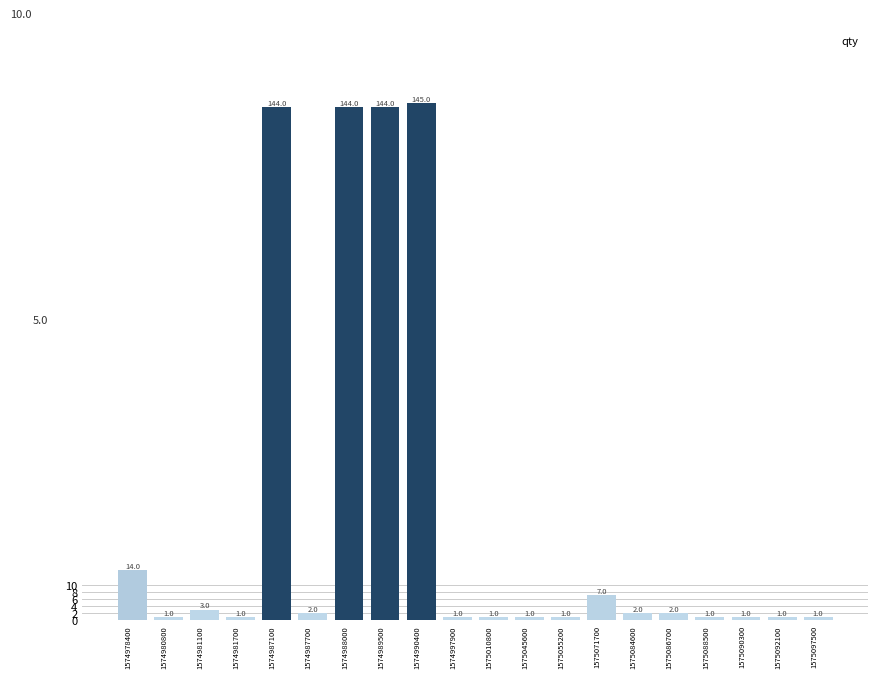

What is the difference between the second highest and minimum values?

143